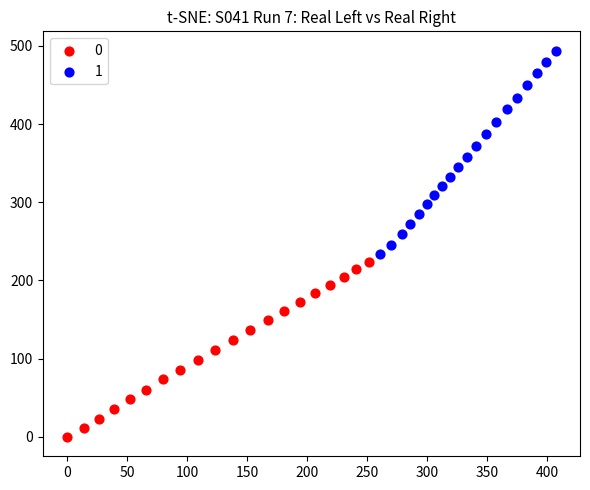

Which series contains the lowest Y value?

0